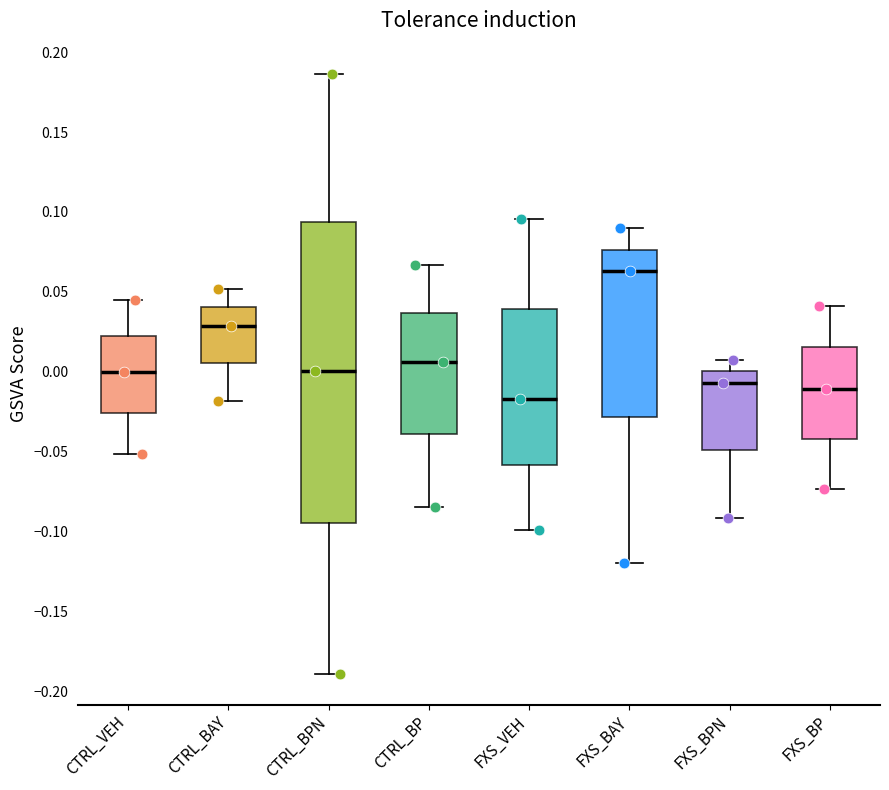

Which box has the highest median line?

FXS_BAY